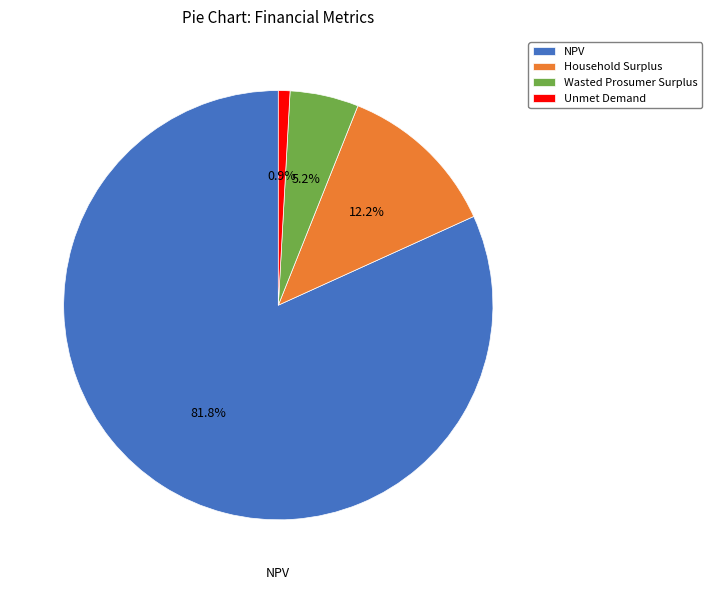

Is NPV the majority of the pie?

Yes